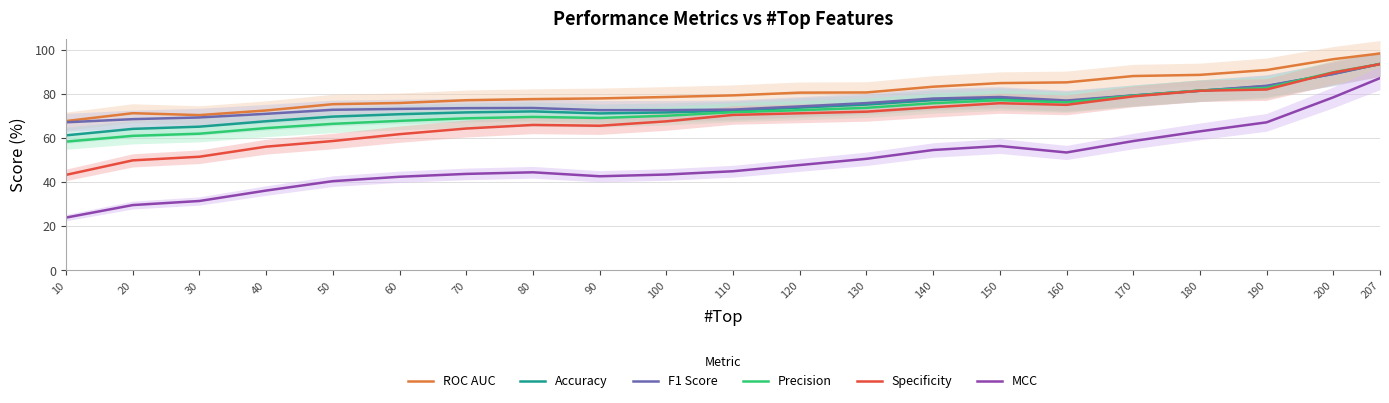

How many categories are shown in the chart?

21